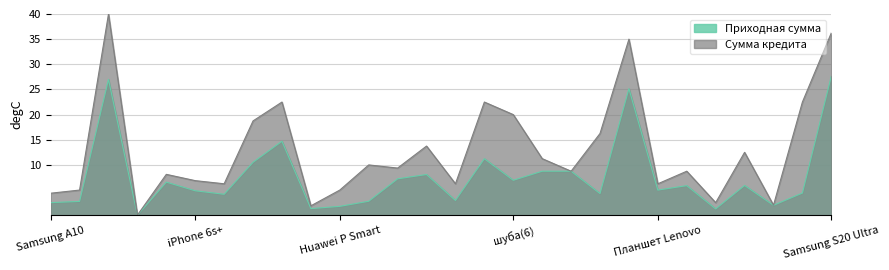

What position from the left is Samsung Buds?

24